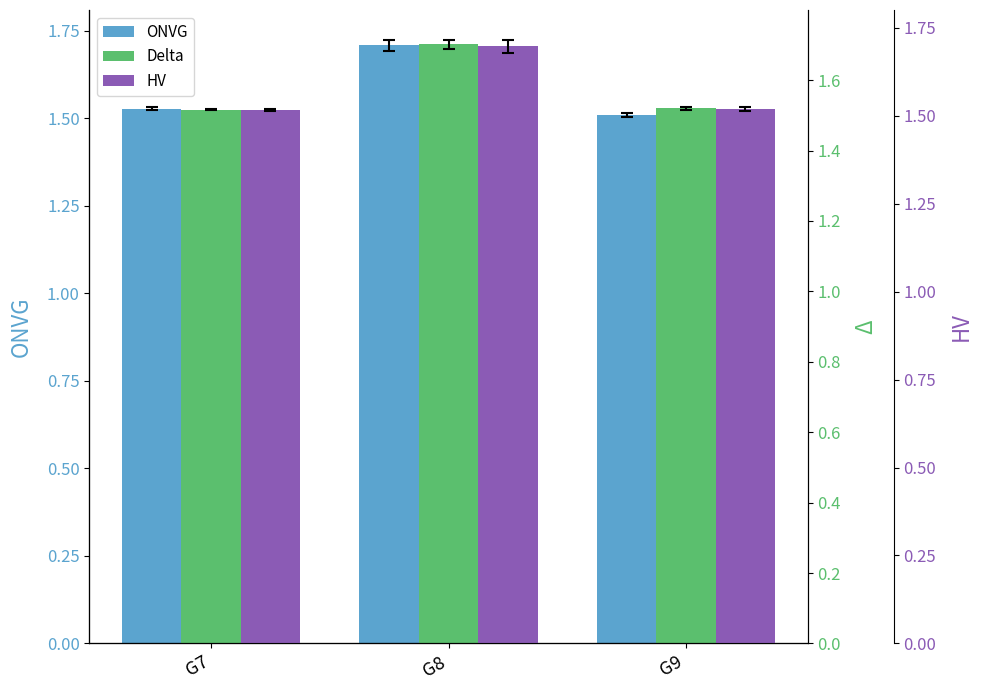

What is the value of the Delta bar at the 2nd from the left?

1.7